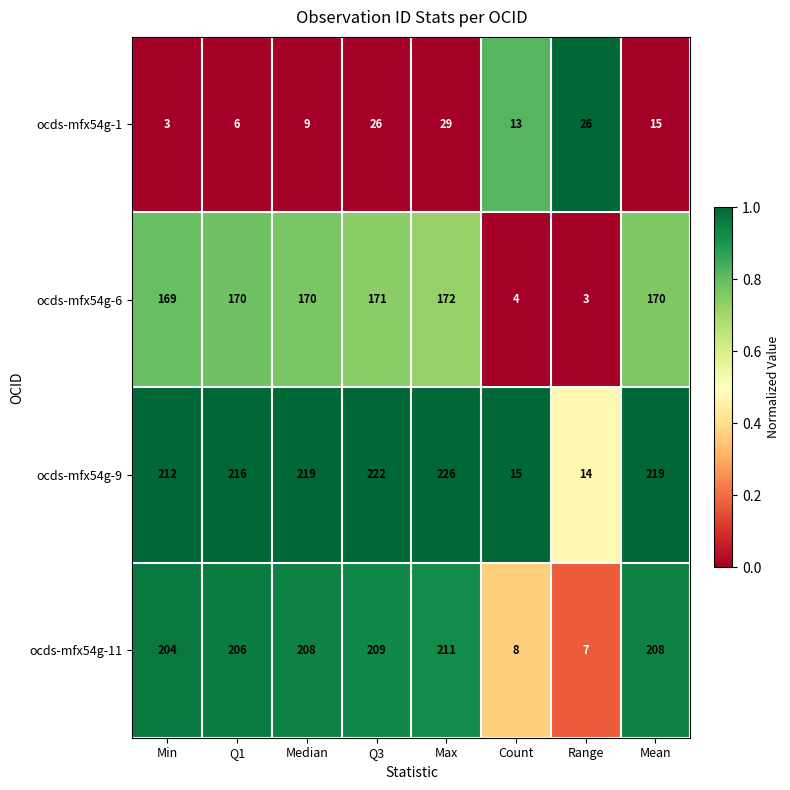

How many data points does each series have?

8